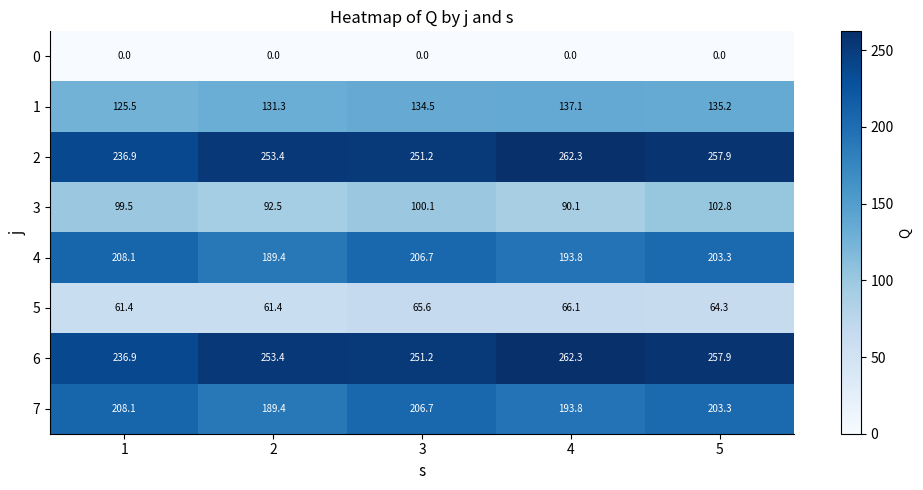

What is the difference between the maximum and second lowest values in the 4 series?

14.3